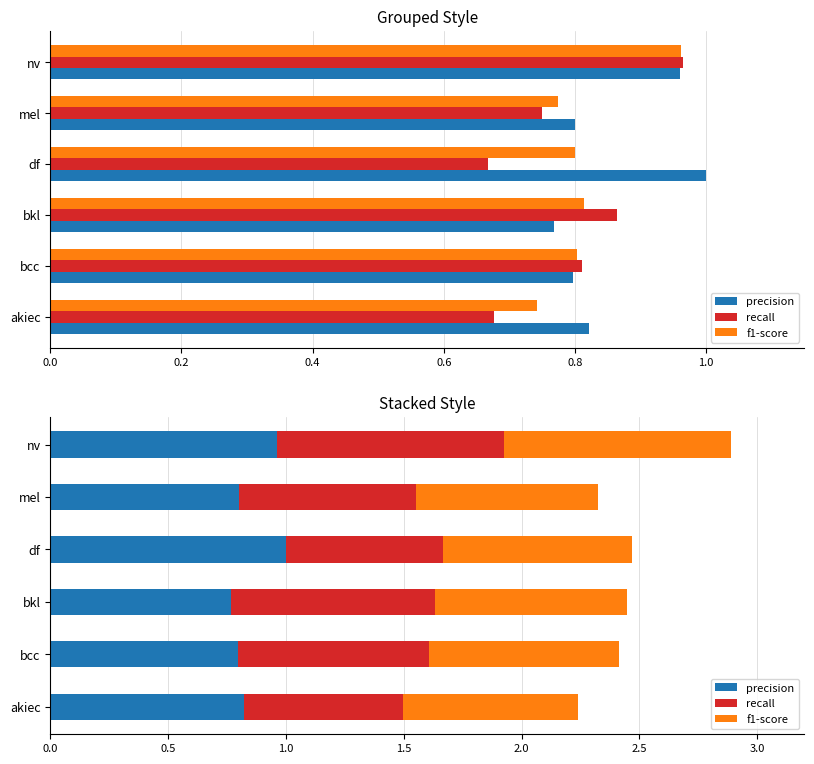

What is the lowest value of the recall series?

0.7